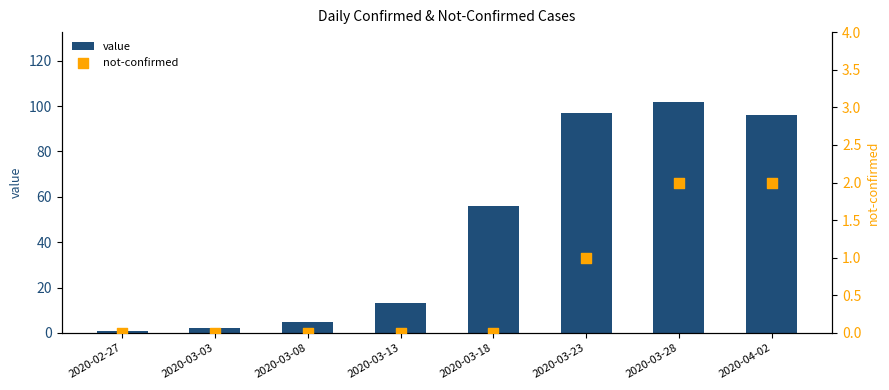

Which series has the largest total across all categories?

value